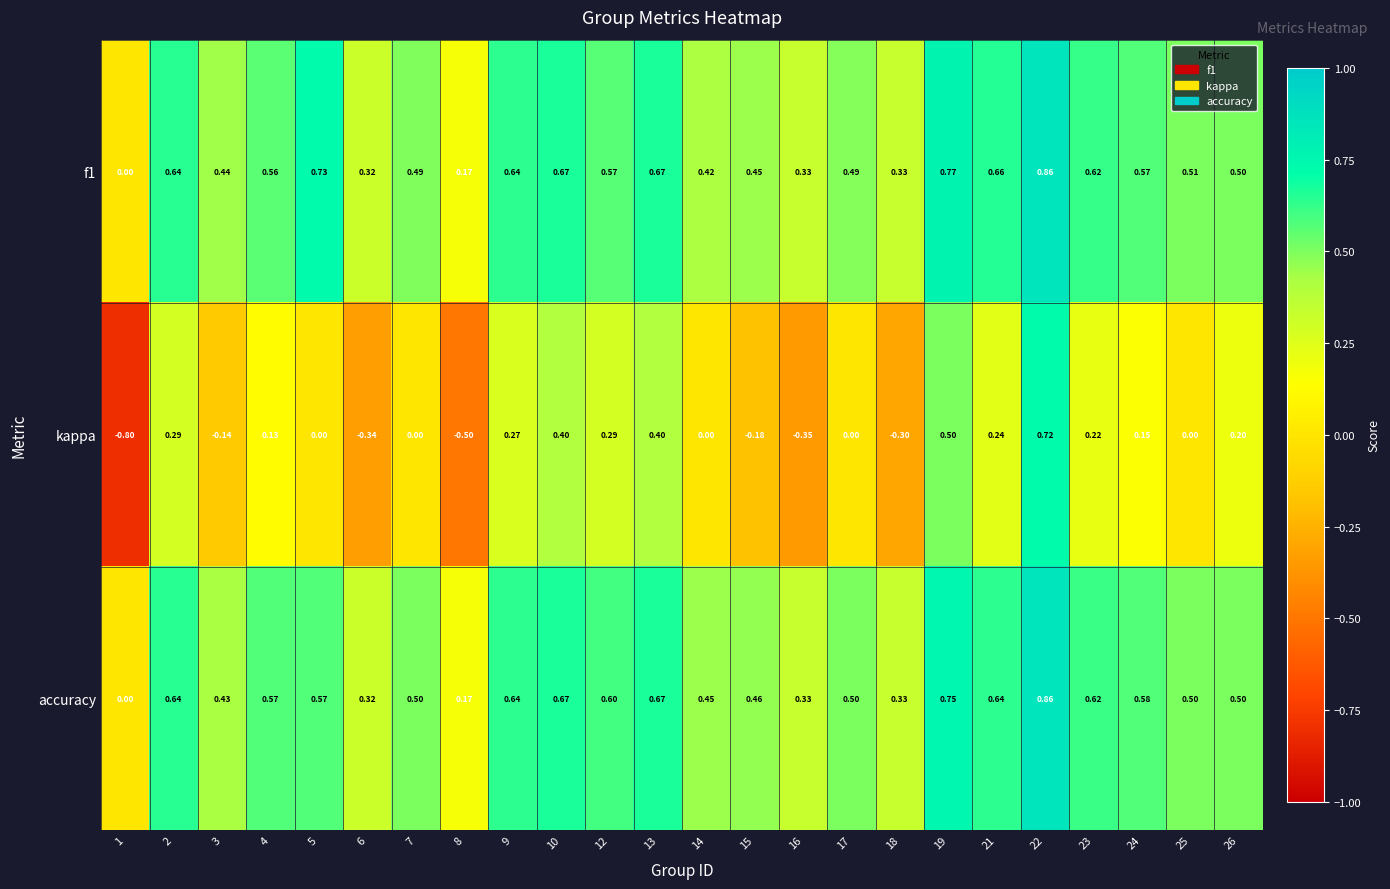

Is the value of accuracy at 2 greater than the value of f1 at 12?

Yes